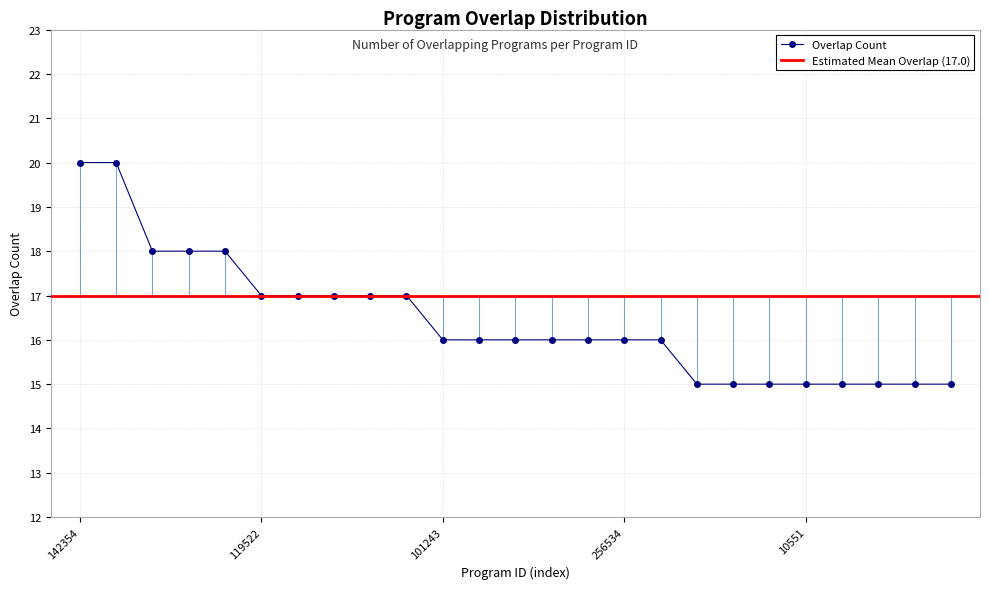

Which label corresponds to the largest value in the chart?

142354